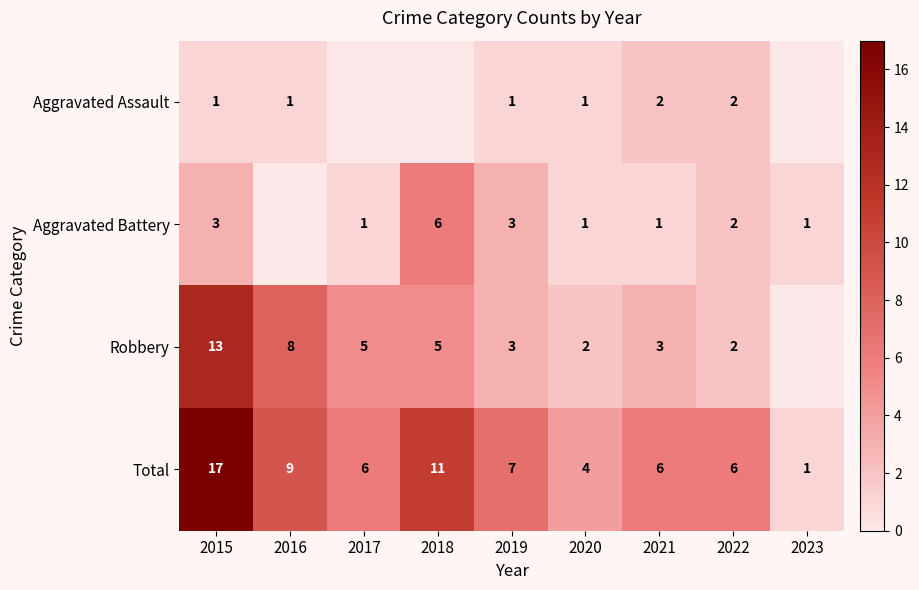

What is the approximate value of Robbery at 2018, to the nearest 5?

5